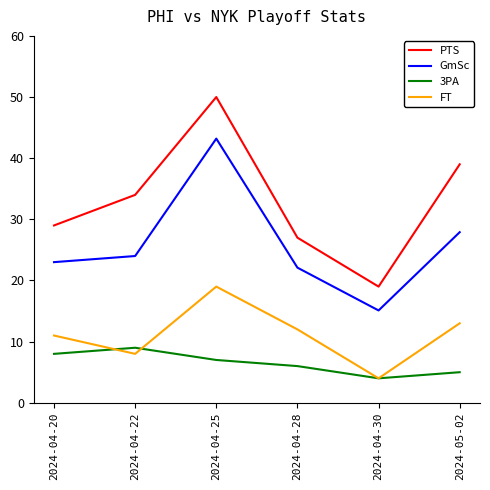

How many categories are shown in the chart?

6